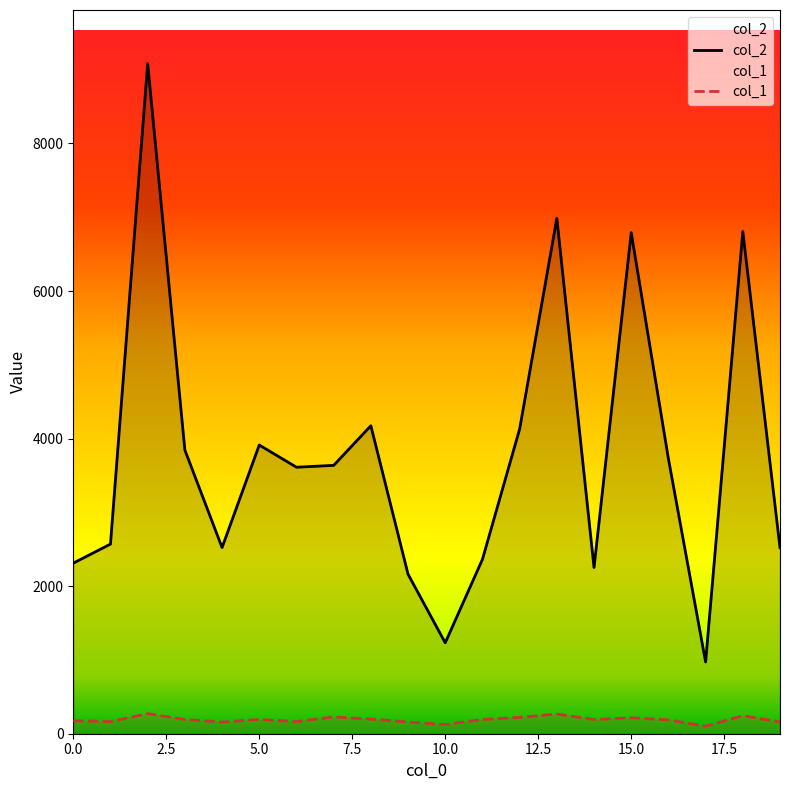

What is the difference between the highest and lowest values at 7?

3409.9